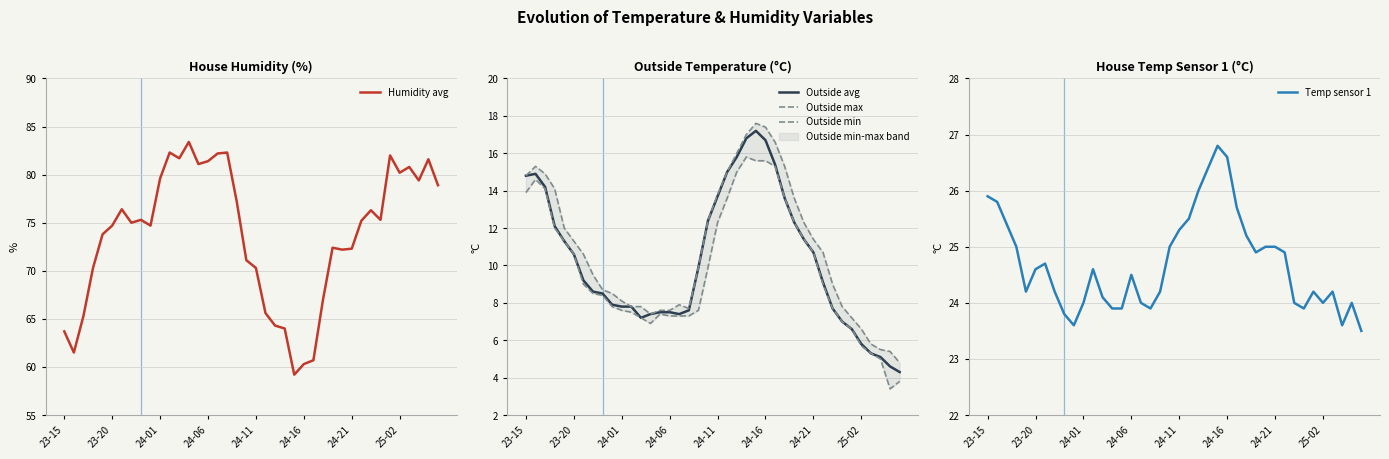

What is the average value of the Outside avg series?

10.2